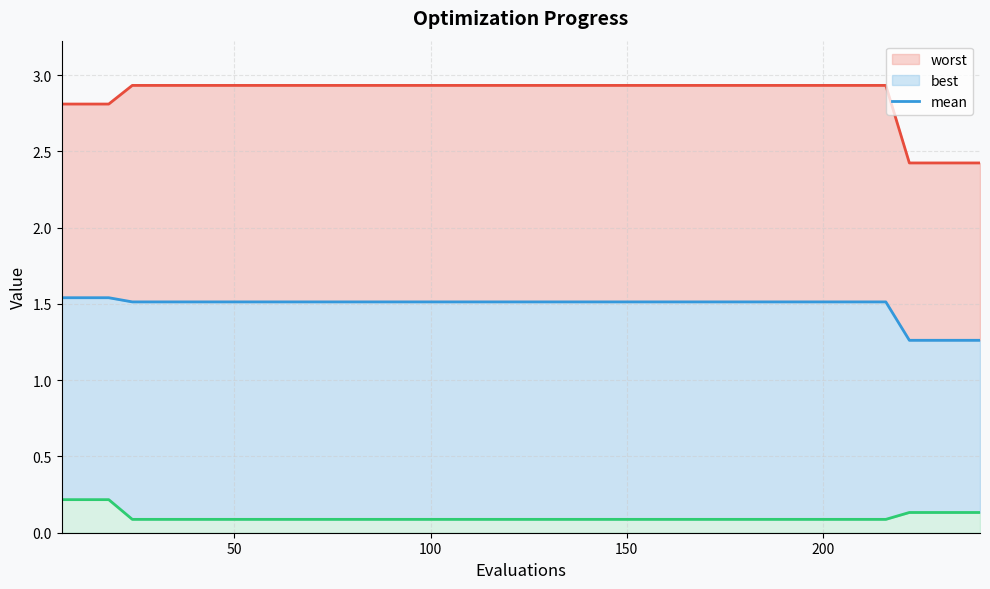

Is the value of mean at 22 greater than the value of best at 38?

Yes